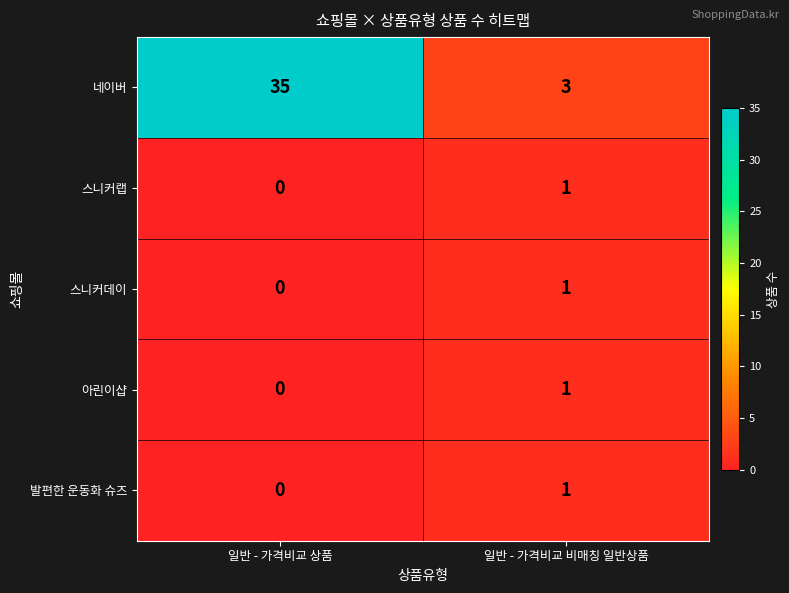

At which category does the chart reach its peak across all series?

일반 - 가격비교 상품